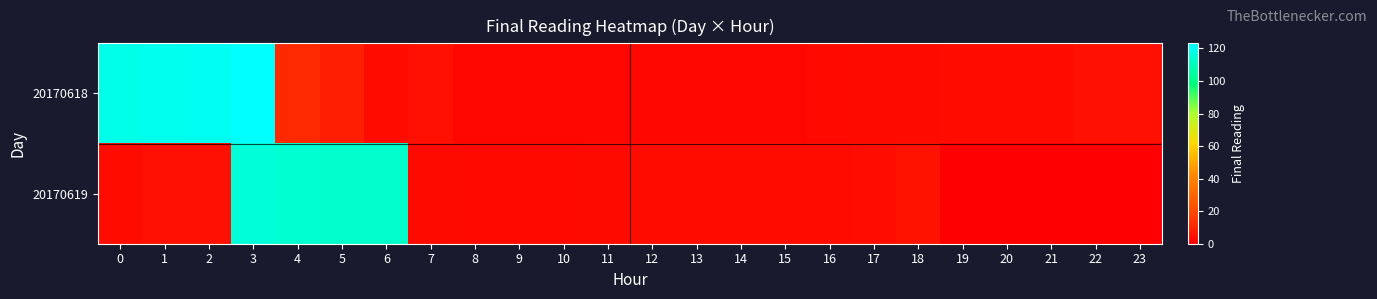

Which series has the largest total across all categories?

20170618